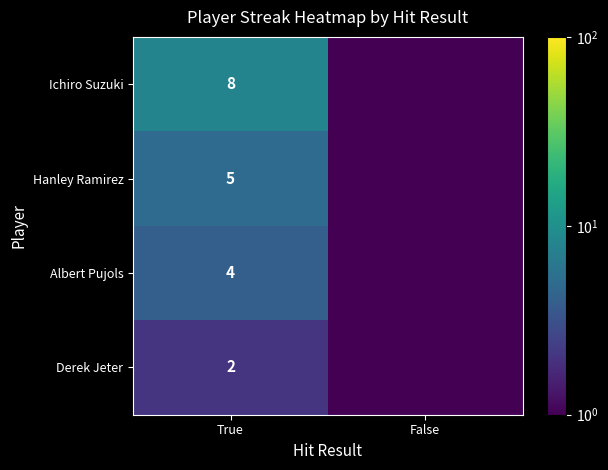

What is the total value across all series at True?

19.0